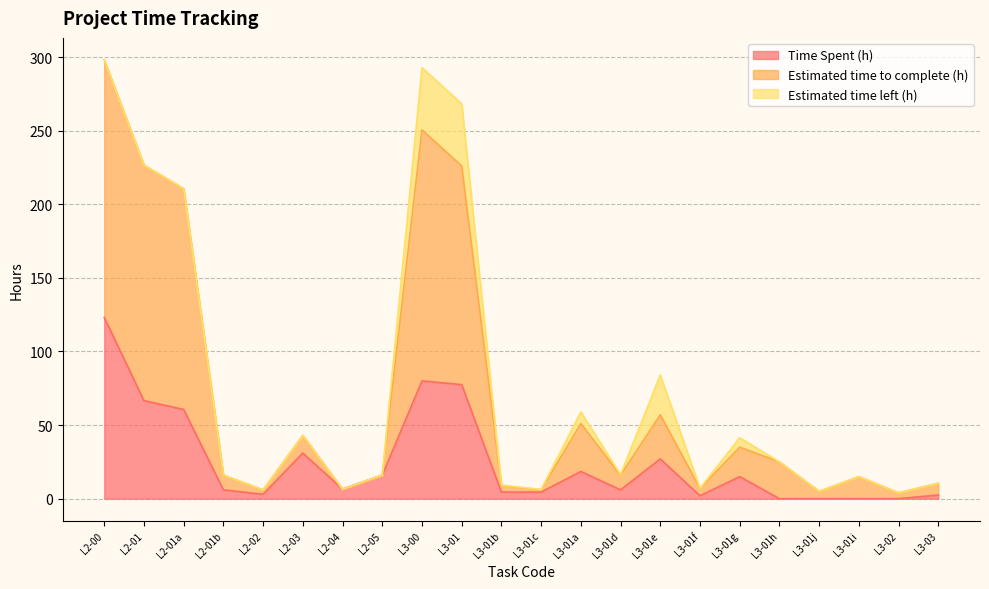

Read the Time Spent (h) value at L3-01g.

15.0